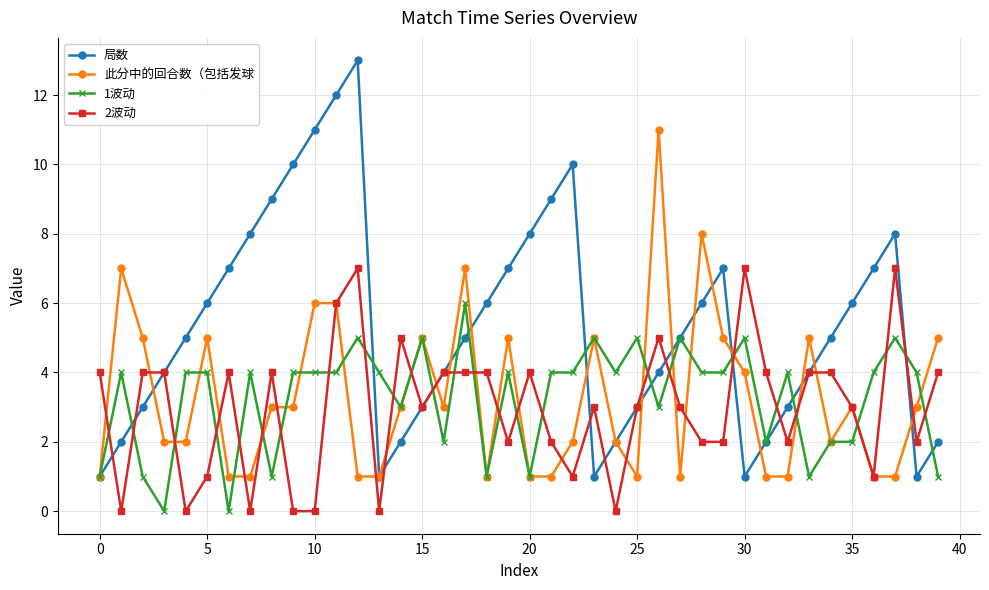

True or false: 2波动 has more than 2 points higher than both neighbors.

True